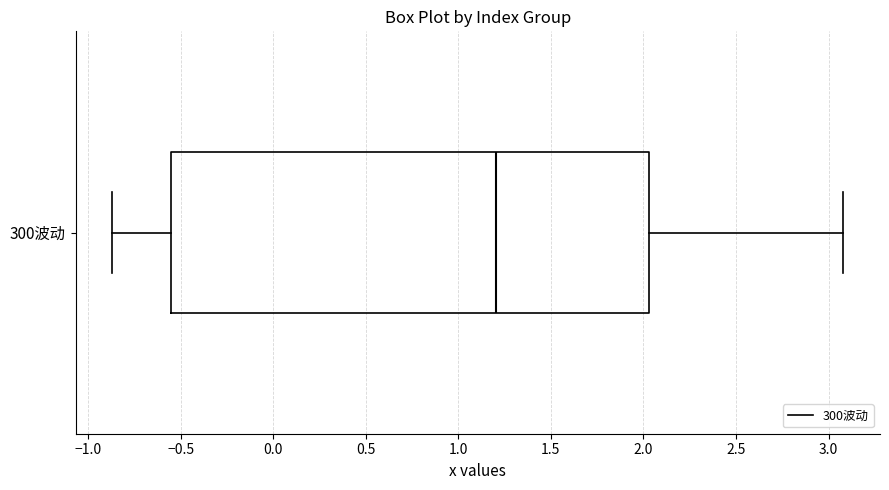

Read this box plot against the x-axis: the position of the median line, the range covered by the box, and the ends of both whiskers. The values are not printed on the chart, so give them approximately, as read against the axis.

median 1.20, box -0.55 to 2.05, whiskers -0.85 to 3.10